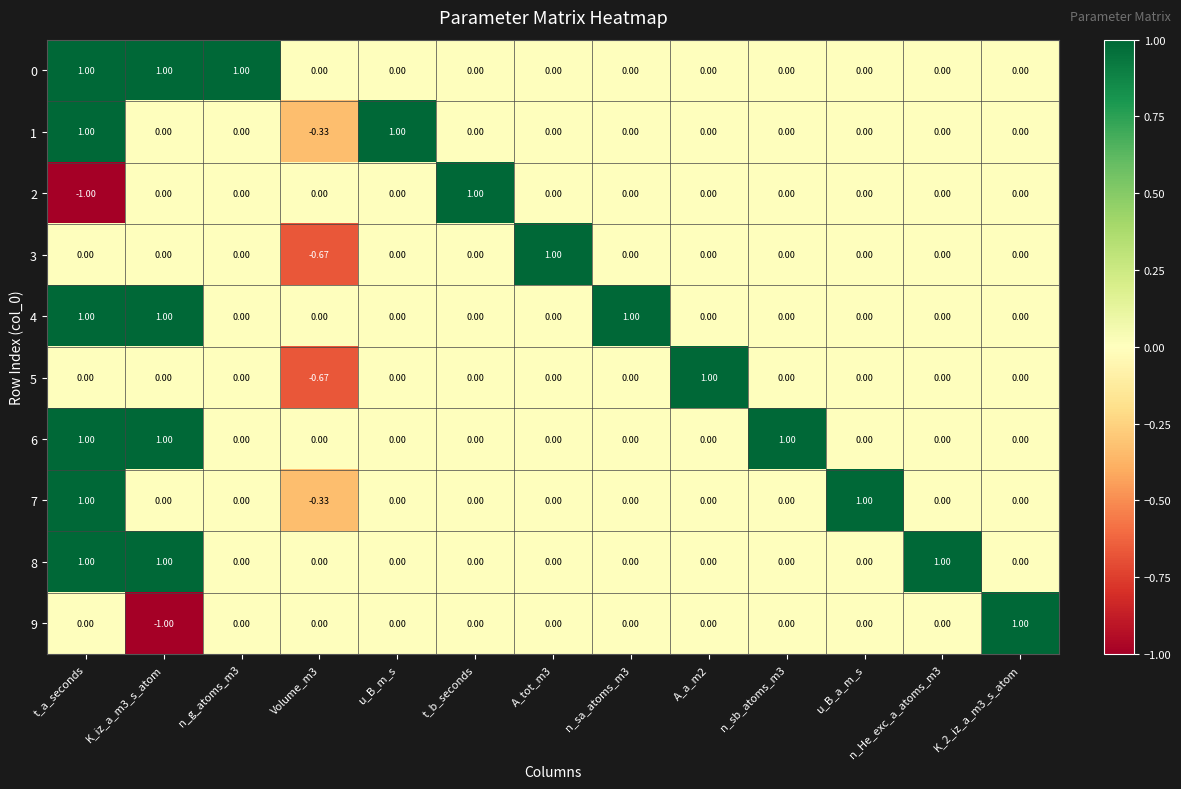

Is the value of 1 at A_tot_m3 greater than the value of 7 at Volume_m3?

Yes